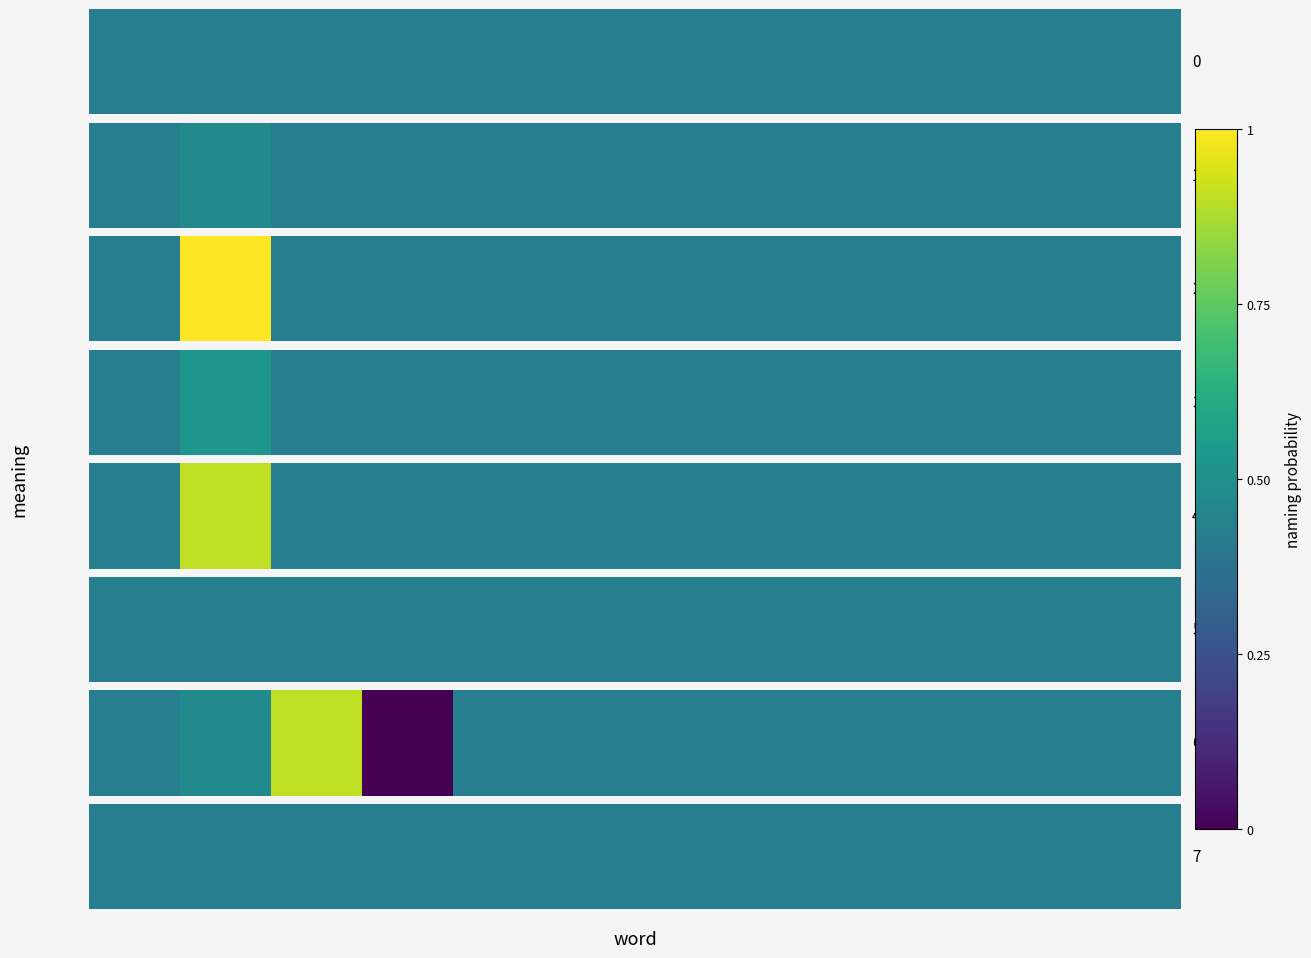

The 4 series shows 0.3 at 1. True or false?

False